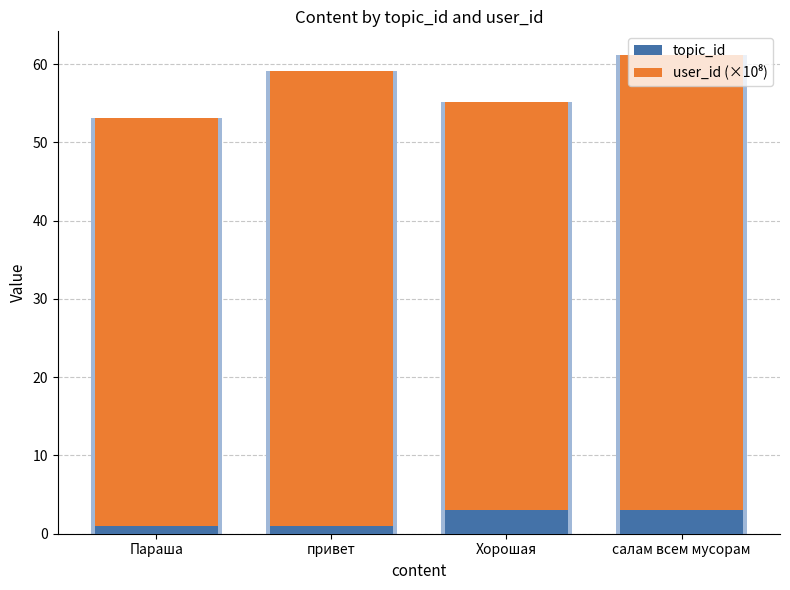

What is the difference between the second highest and minimum values in the topic_id series?

2.0